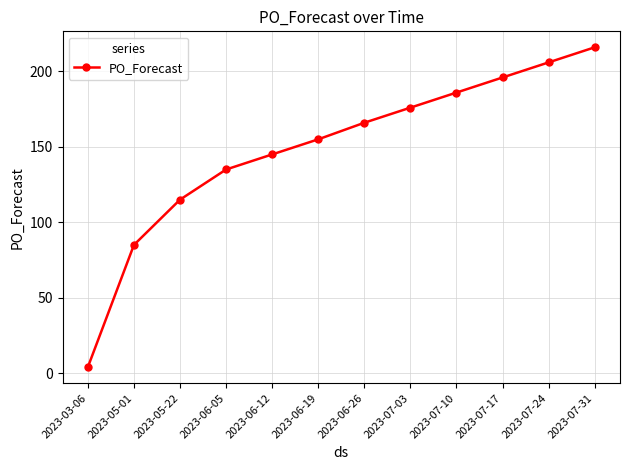

Approximately how many times larger is the value at 2023-06-26 compared to 2023-07-31?

0.8